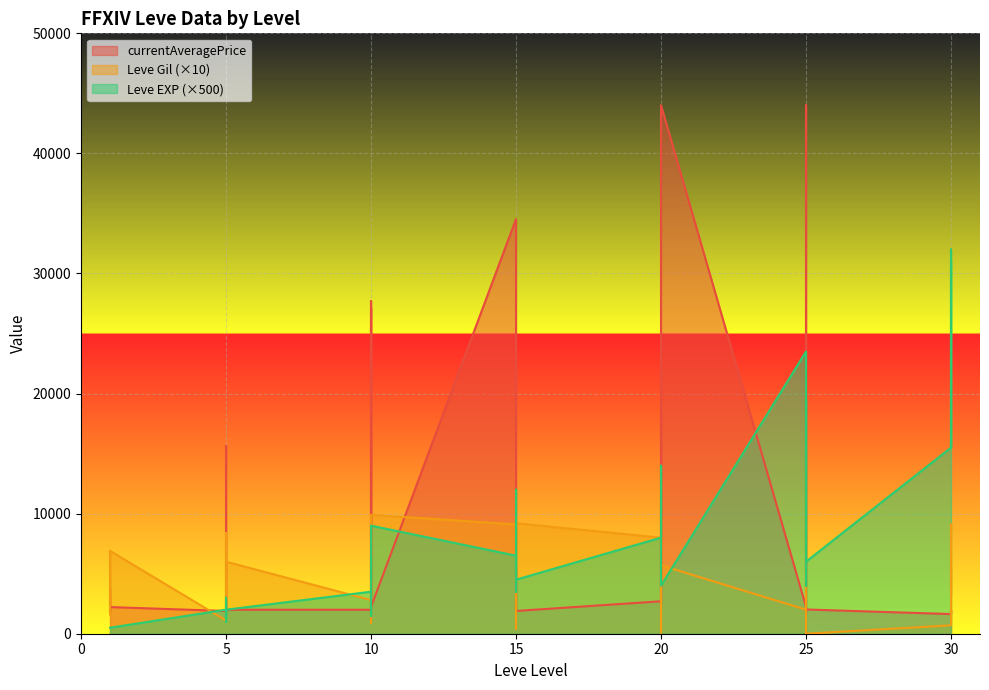

Between 1 and 25, which series saw the biggest shift?

Leve Gil